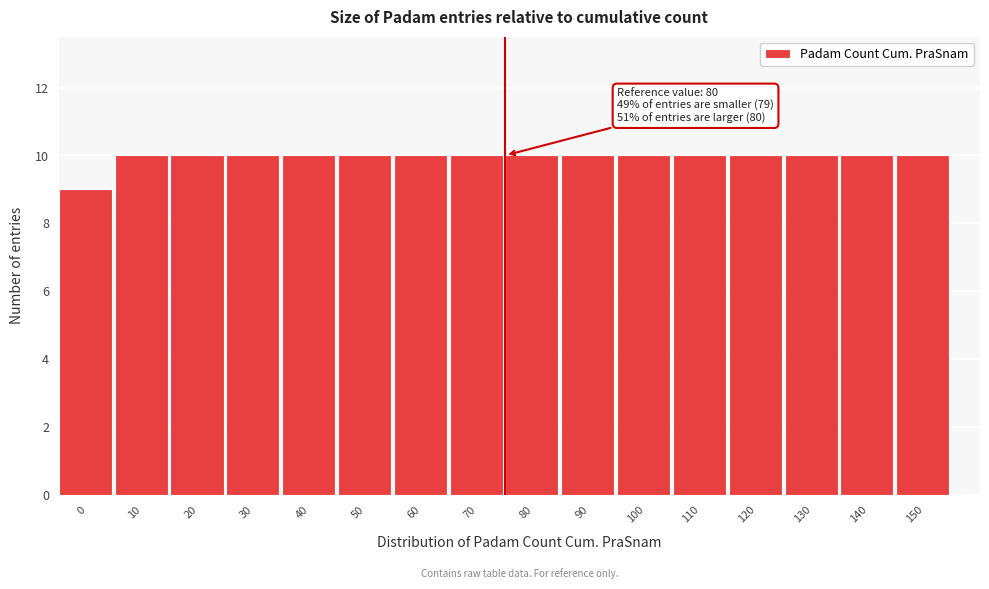

Reading right to left, list all the values displayed in this chart.

10	10	10	10	10	10	10	10	10	10	10	10	10	10	10	9